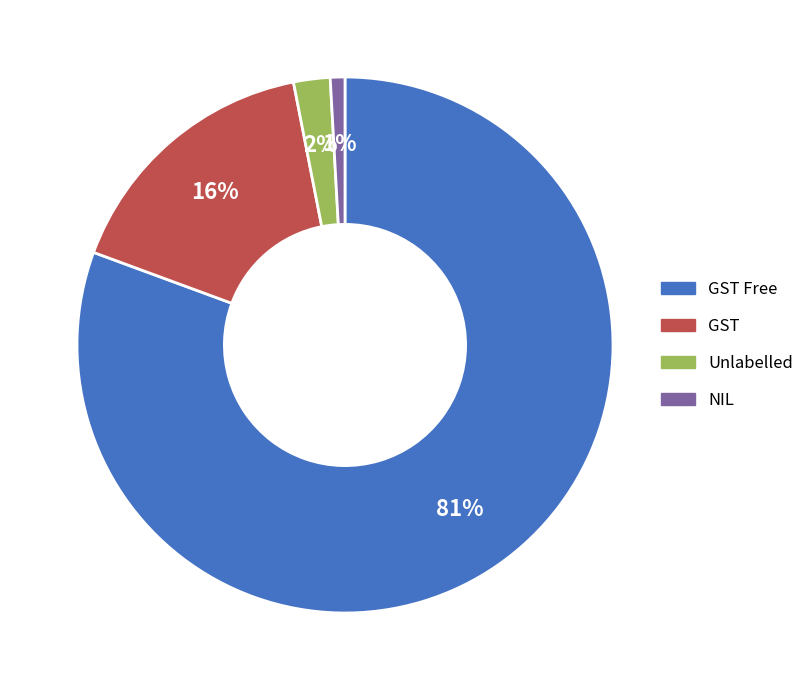

To the nearest percent, what is the difference between the largest and smallest slice percentages?

80%